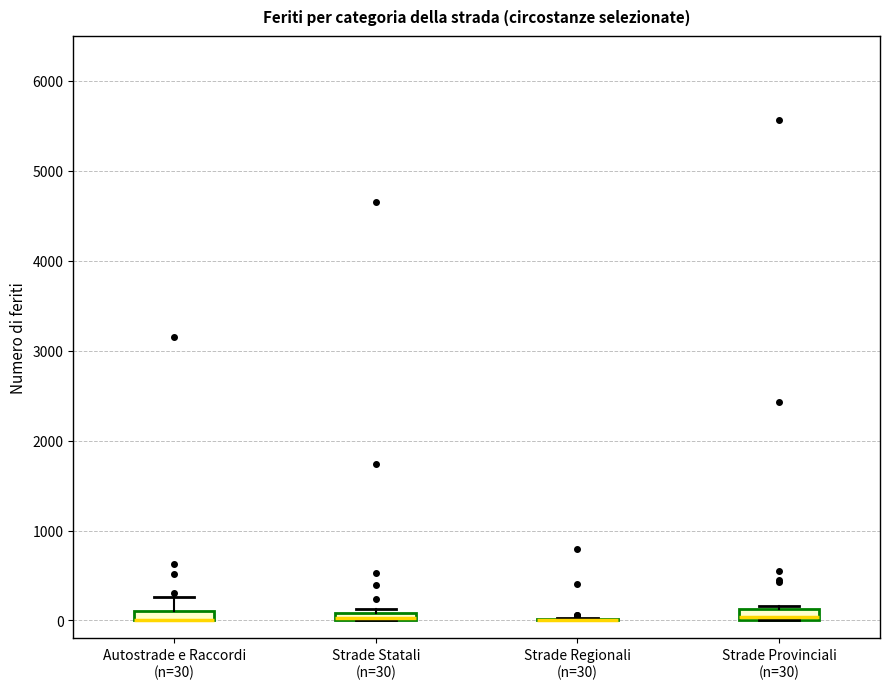

Where is the lower edge of the box for Autostrade e Raccordi (n=30) on the y-axis? The values are not printed on the chart, so give them approximately, as read against the axis.

0